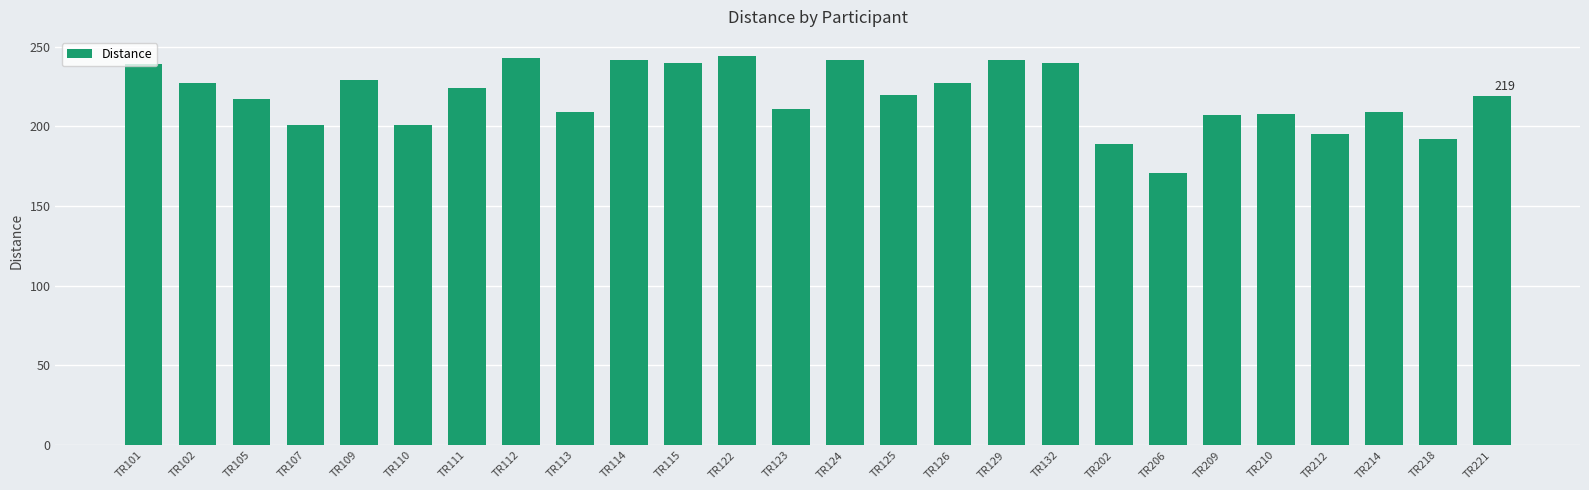

What is the value of the 16th bar from the left?

227